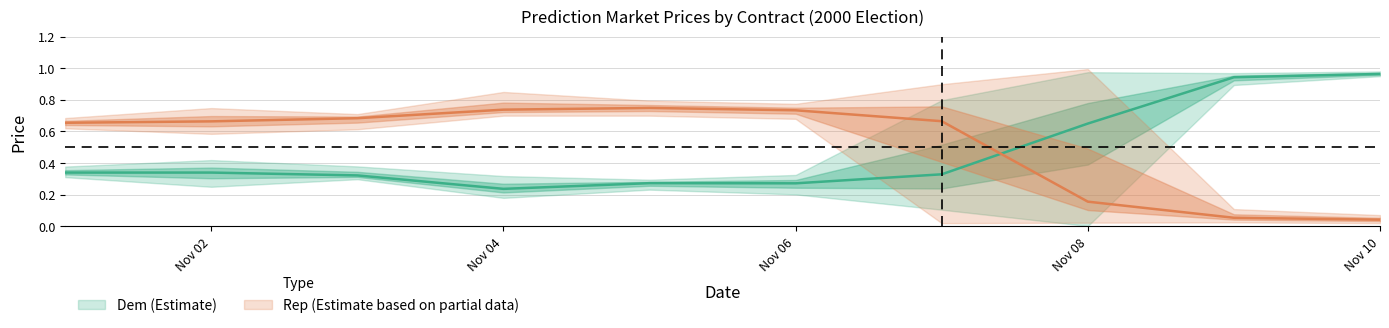

Rank the categories by Rep_AvgPrice value from lowest to highest.

9, 8, 7, 0, 1, 6, 2, 5, 3, 4